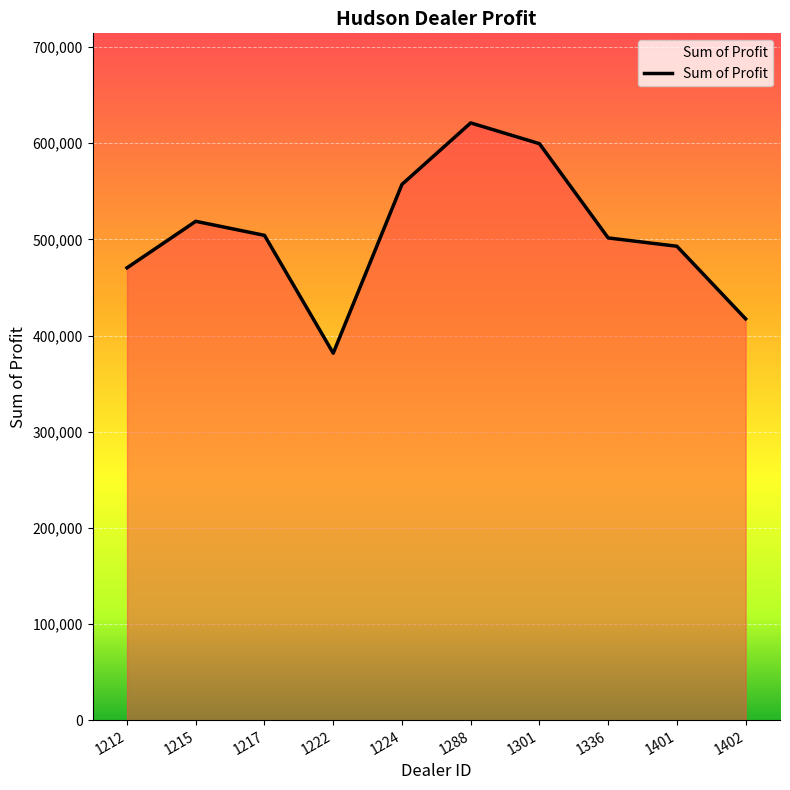

The value at 1212 is 470435.0. True or false?

True